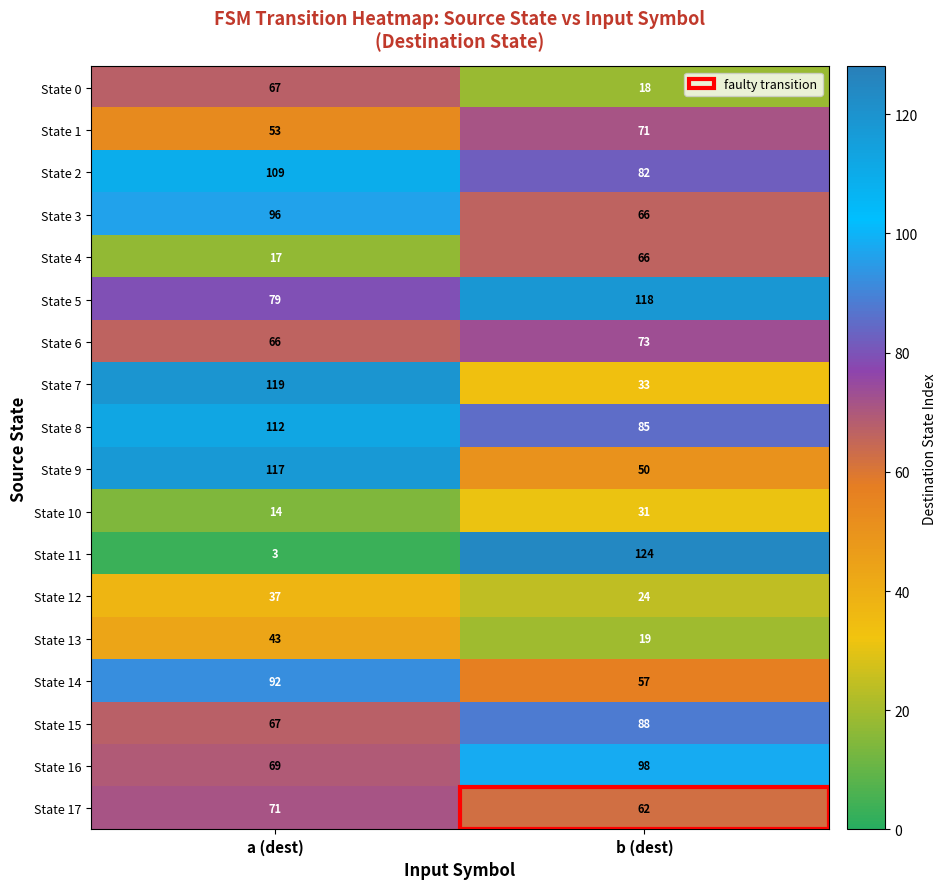

Which category has the lowest value across all series?

a (dest)